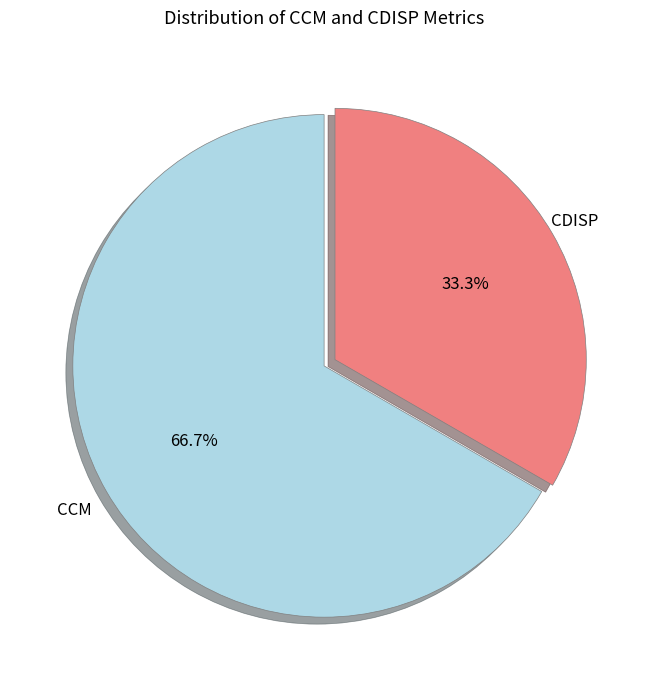

Is there any slice that represents more than half of the pie?

Yes